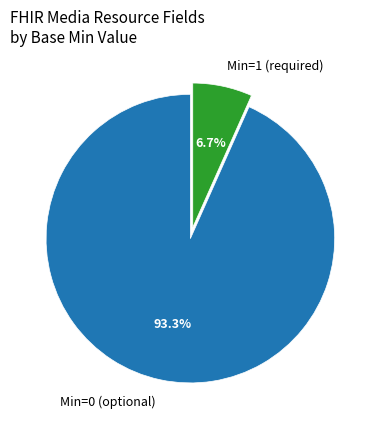

To the nearest percent, what is the difference between the largest and smallest slice percentages?

87%